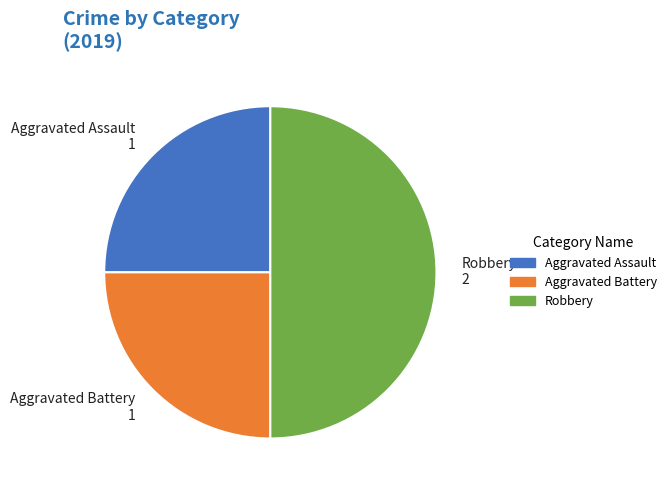

Is the sum of Aggravated Assault and Robbery greater than half?

Yes